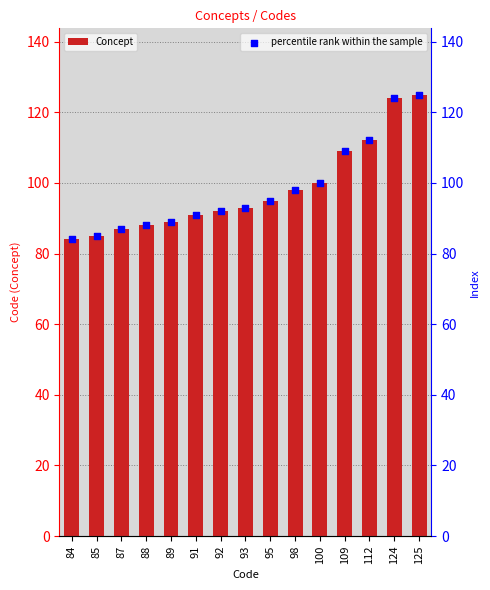

Which series contains the lowest Y value?

Concept